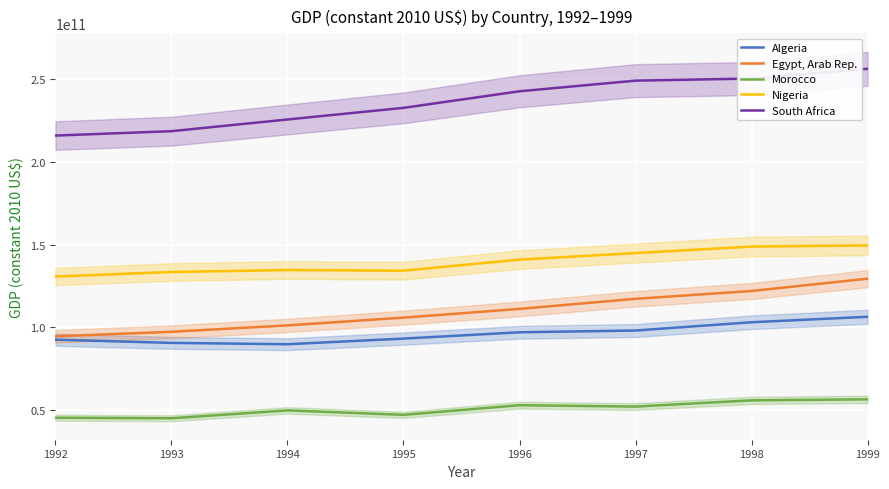

At which label does Morocco first exceed 52067328269?

1996